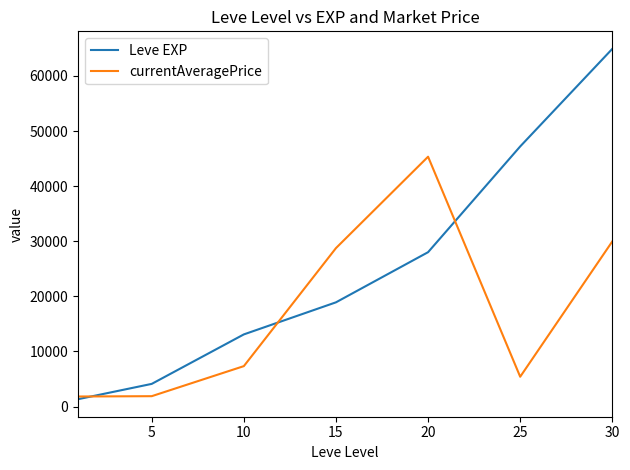

Which series has the largest total across all categories?

Leve EXP